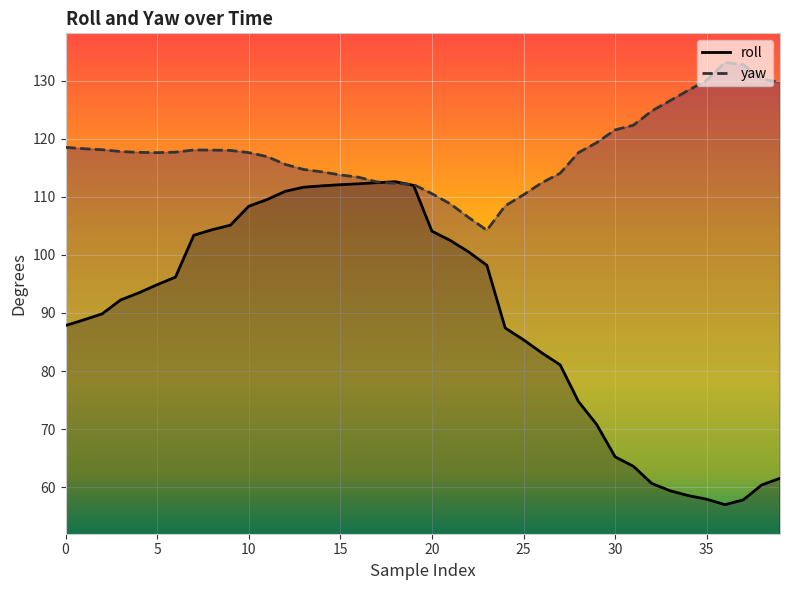

What is the value of the roll point at the 9th from the left?

104.3